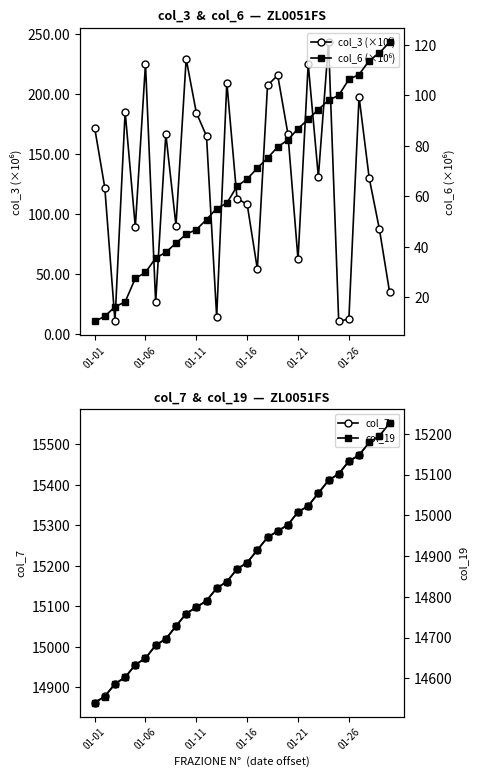

How many interior local peaks does the col_3 (×10⁶) series have?

9